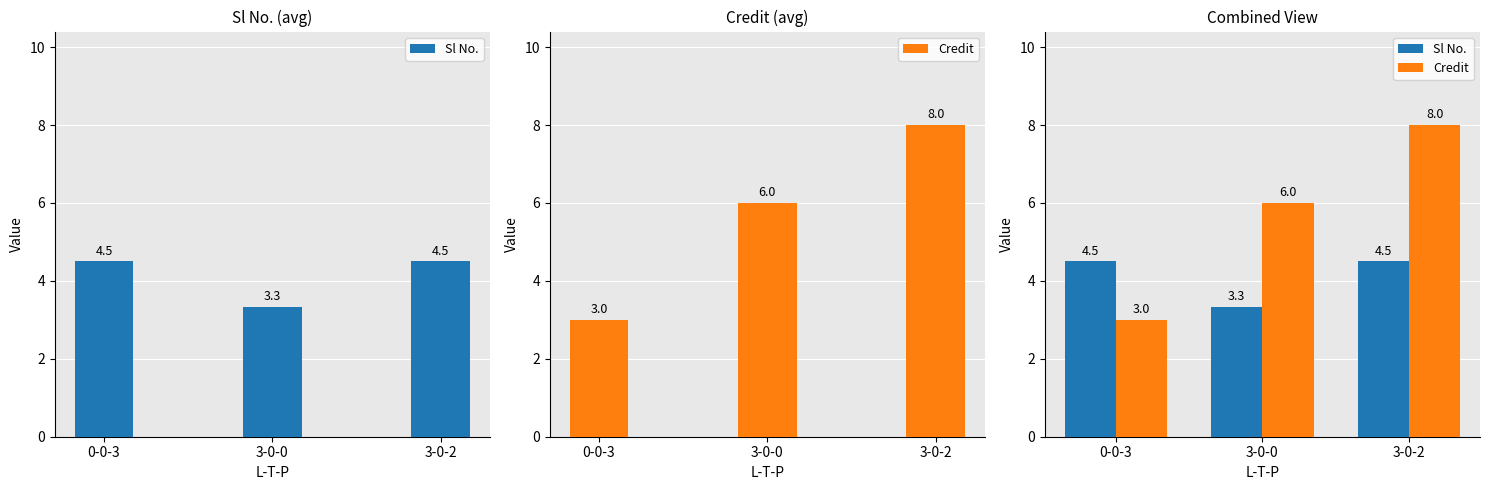

Reading left to right, what are all the values shown in this chart?

Sl No.: 0-0-3=4.5	3-0-0=3.3	3-0-2=4.5
Credit: 0-0-3=3.0	3-0-0=6.0	3-0-2=8.0